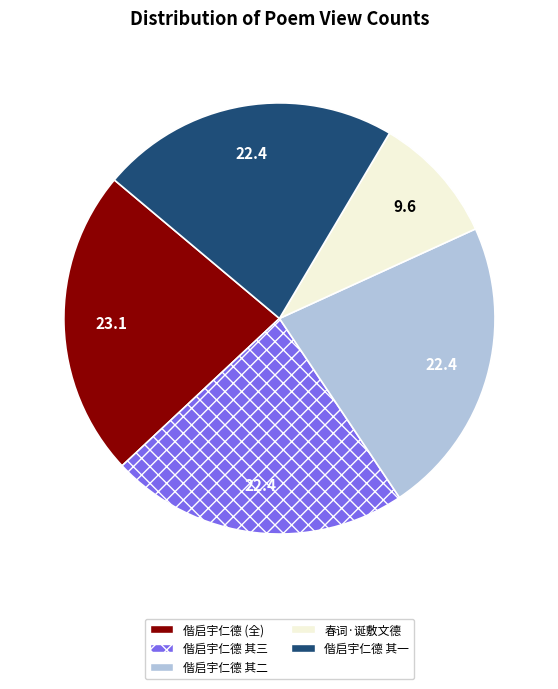

Is there a majority slice in this chart?

No